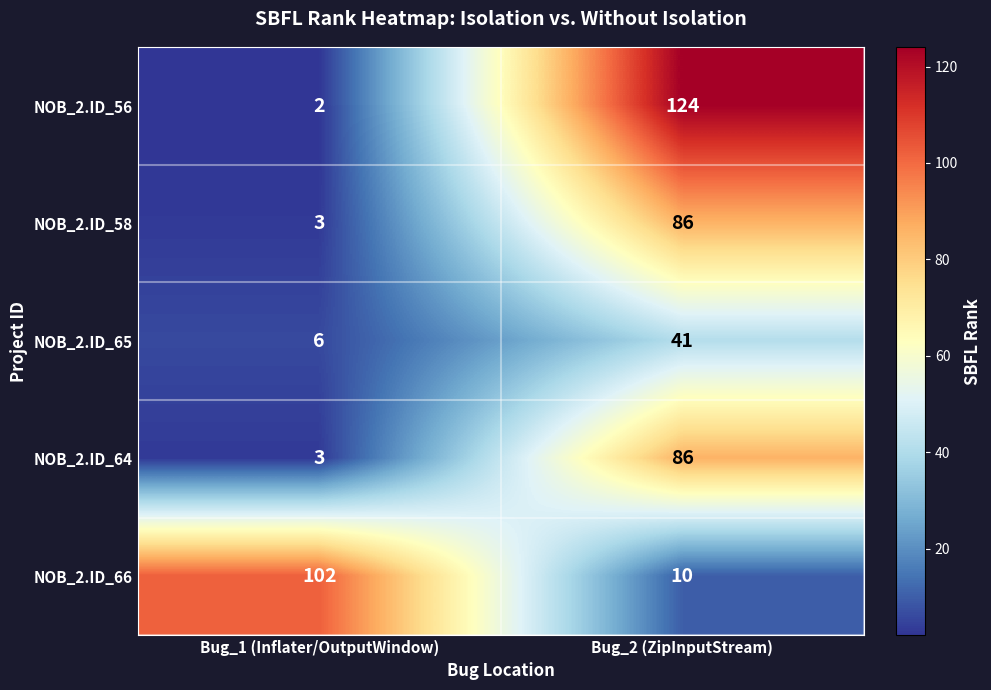

How many values in the NOB_2.ID_56 series are below 124?

1